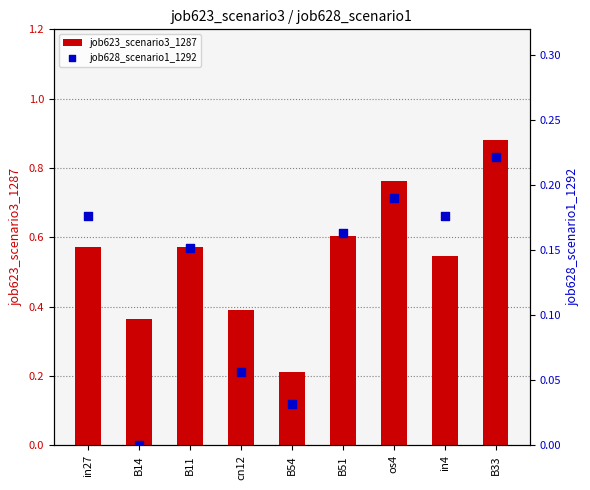

At how many categories does at least one series exceed 0?

9